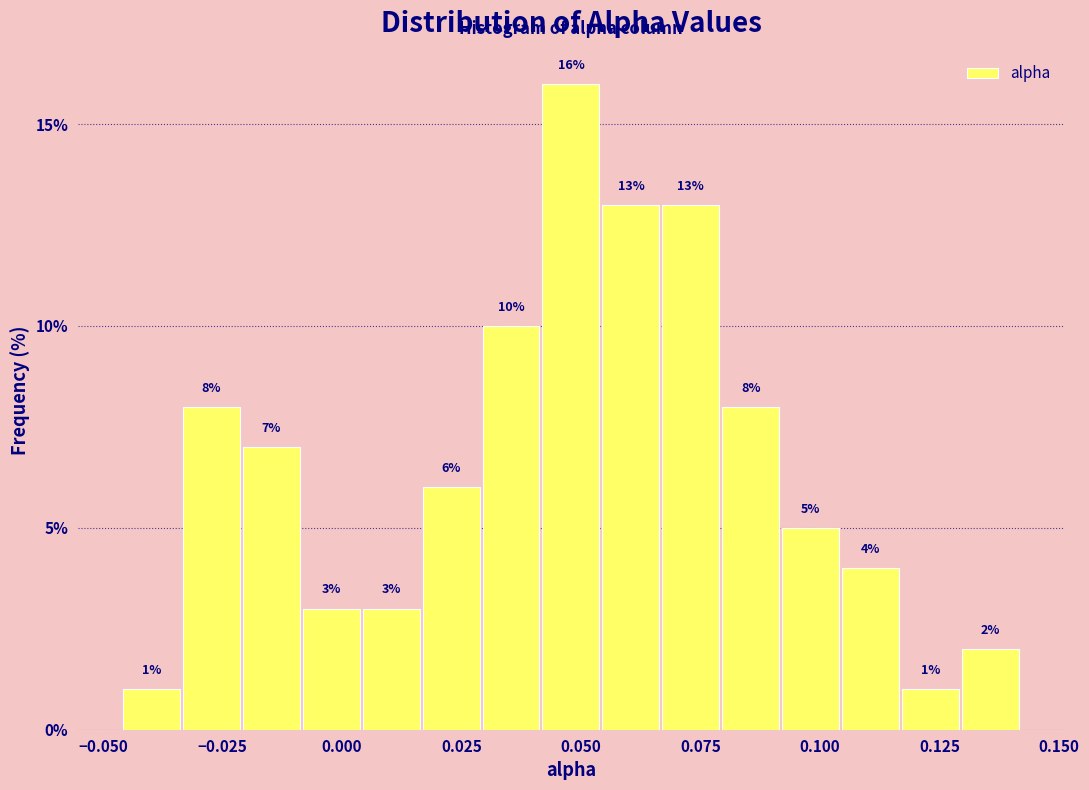

Around what value on the x-axis is the tallest bar? Give the approximate position of its centre, as read against the axis.

0.050